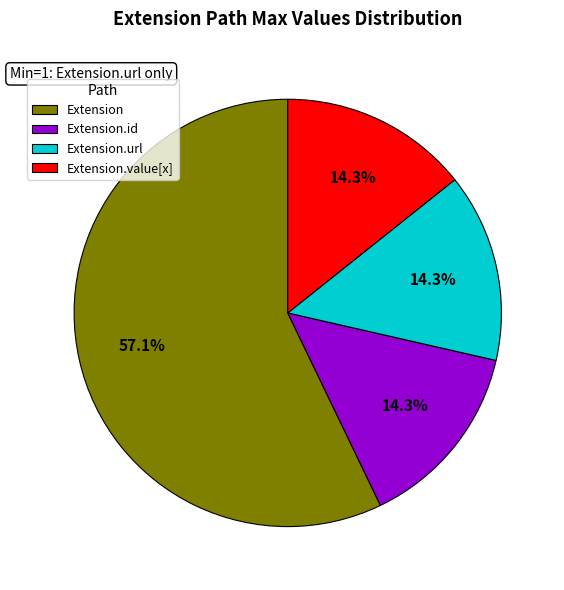

Do Extension.id and Extension together represent more than half of the pie?

Yes